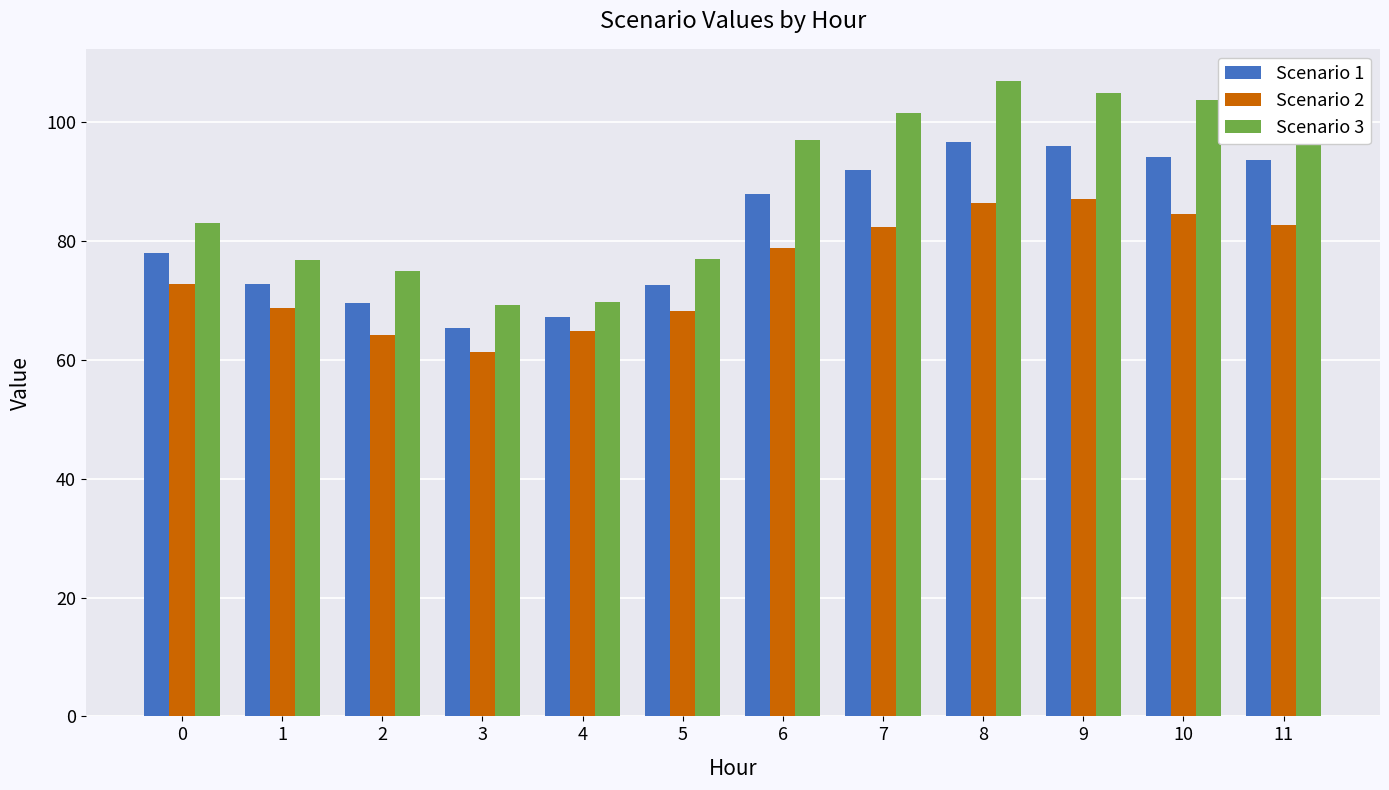

What is the difference between the Scenario 2 values at 11 and 1?

14.1